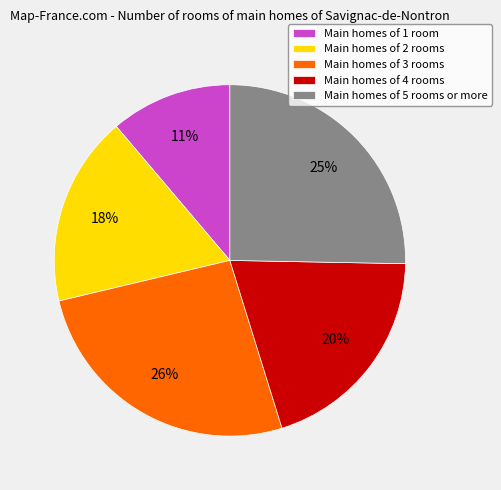

Is it true that Main homes of 4 rooms is 20% of the pie?

True